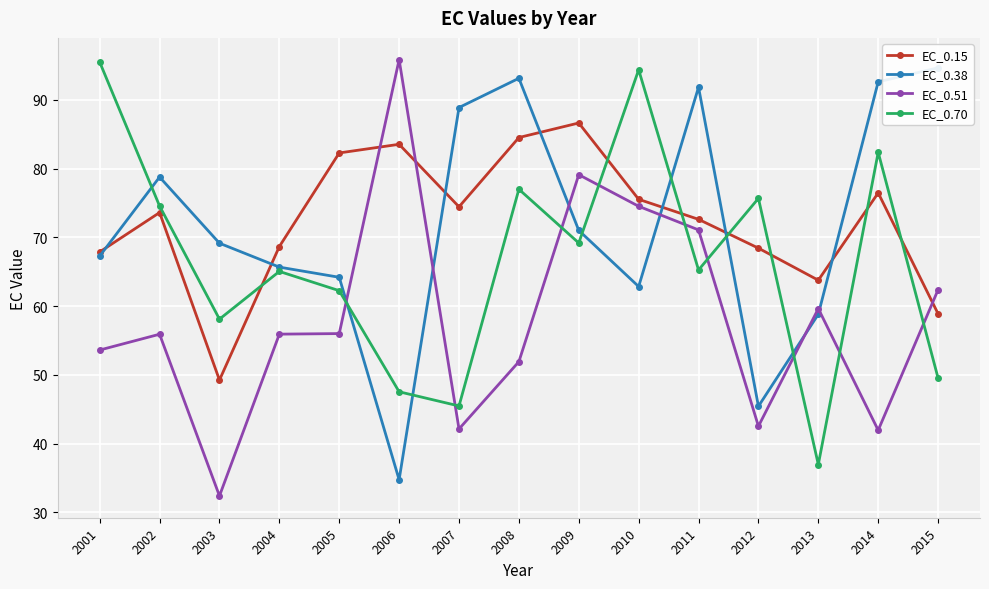

Between 2007 and 2014, which is larger?

2014